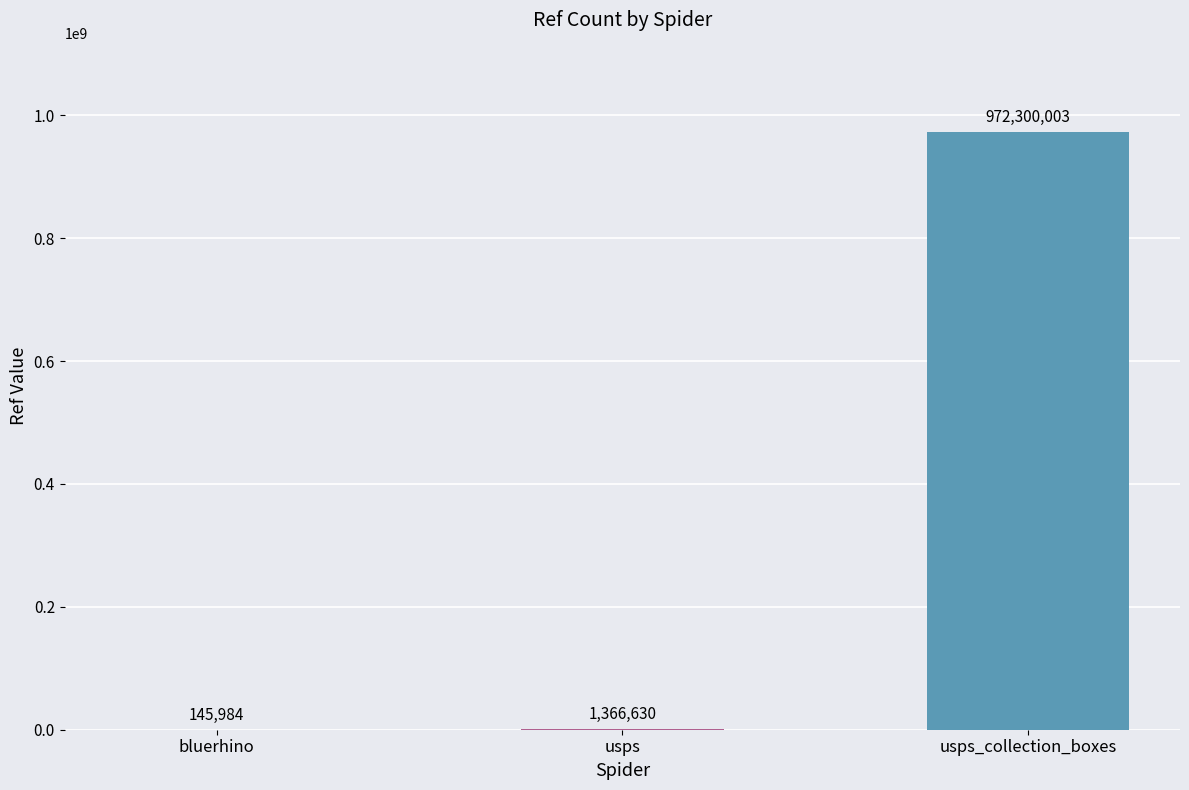

What is the sum of the values at usps_collection_boxes and bluerhino?

972445987